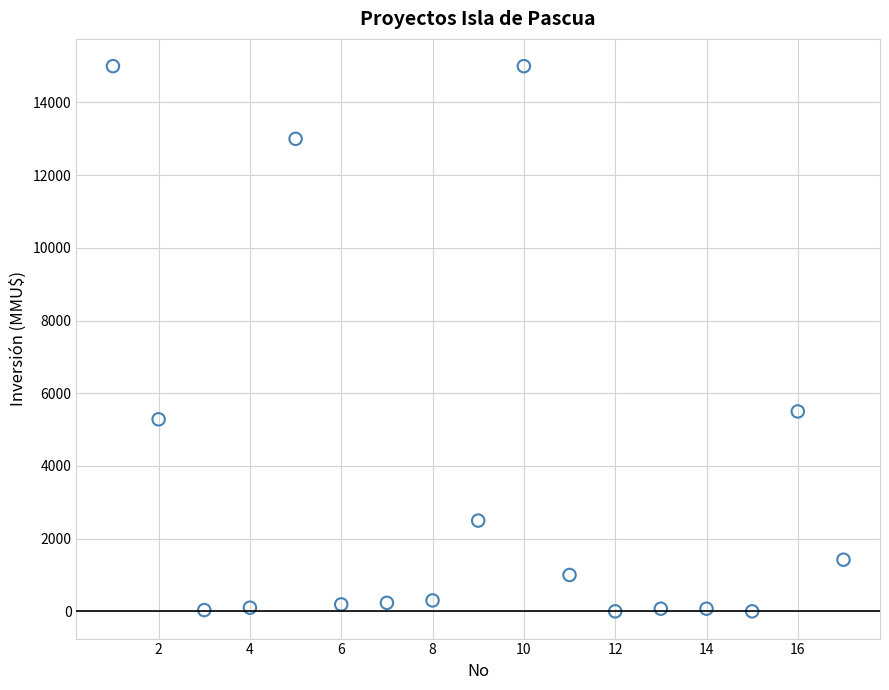

What is the range of X values (max minus min)?

16